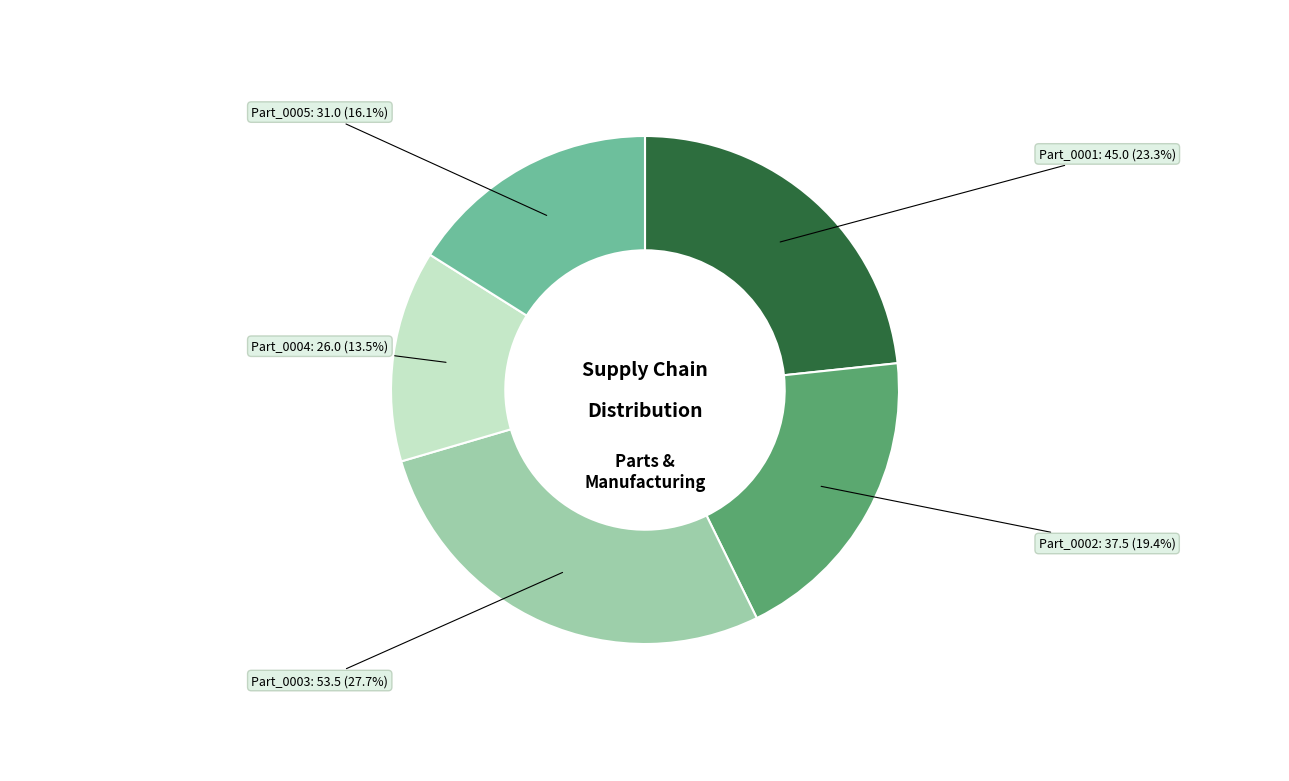

How many segments does this pie chart have?

5